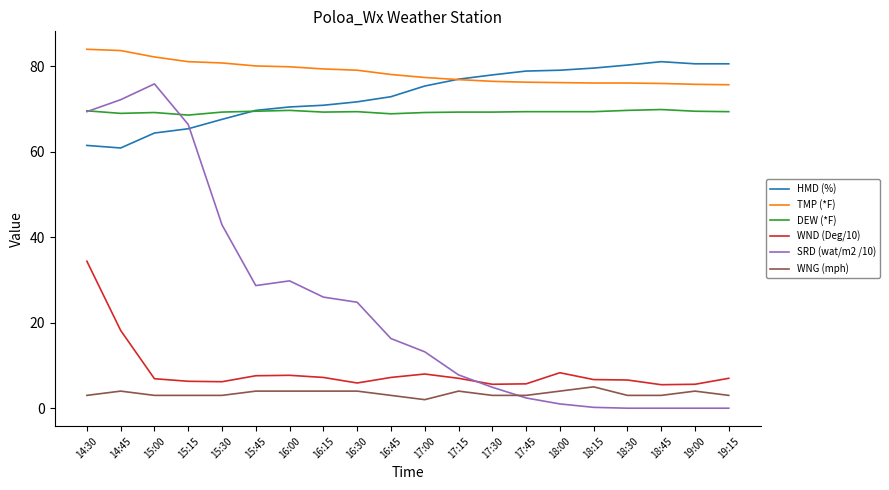

What is the total value across all series at 19:15?

235.7